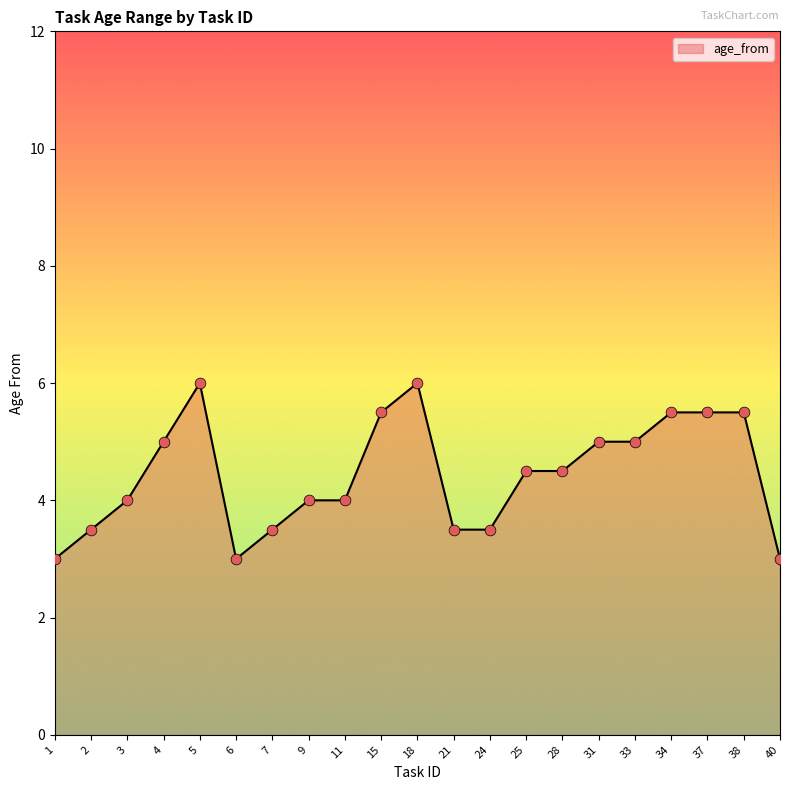

What is the change in value from 4 to 9?

-1.0